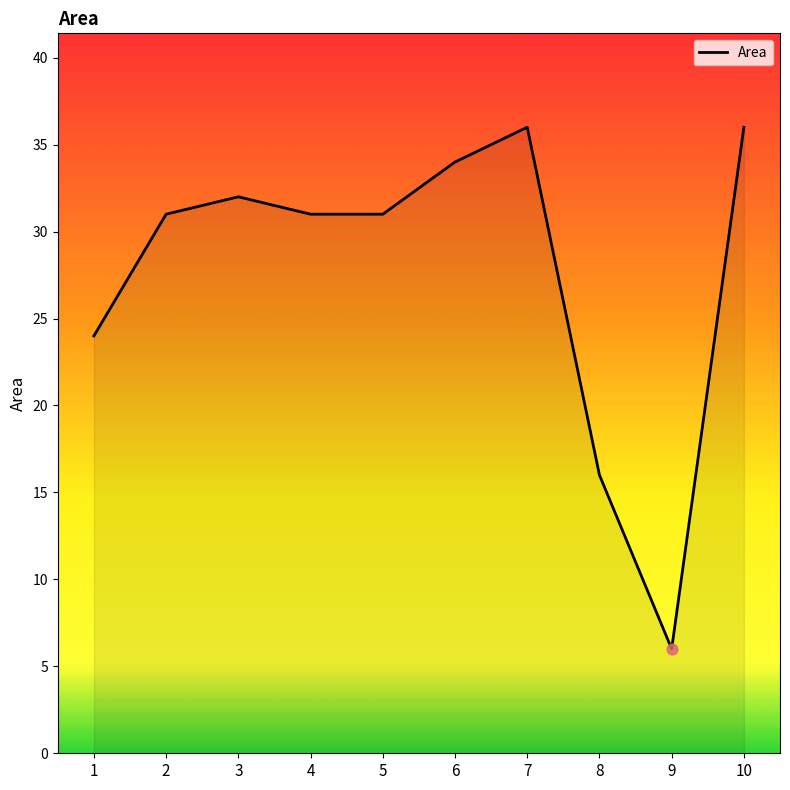

Which has a higher value, 10 or 4?

10